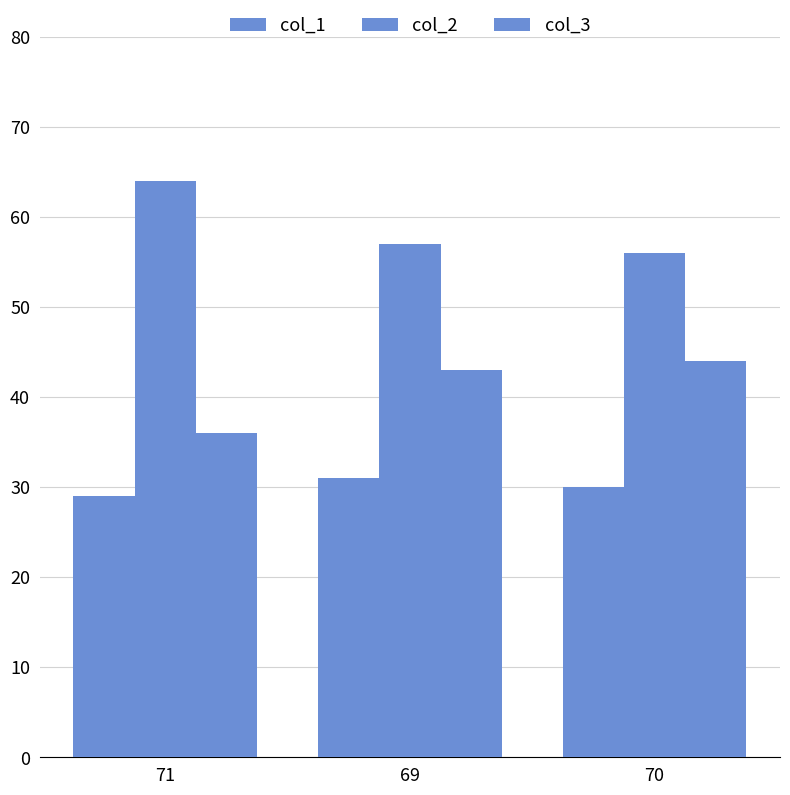

What is the lowest value of the col_2 series?

56